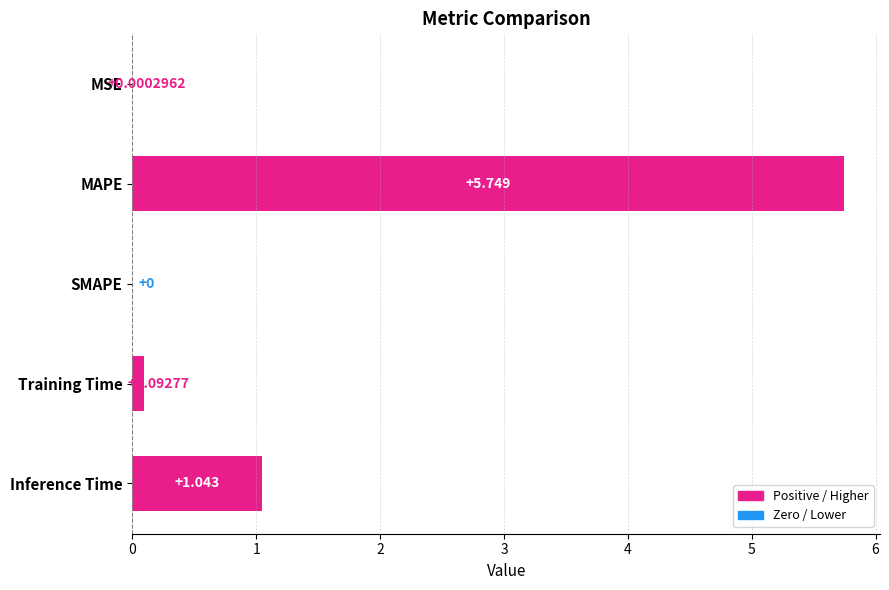

Between SMAPE and Training Time, which is larger?

Training Time